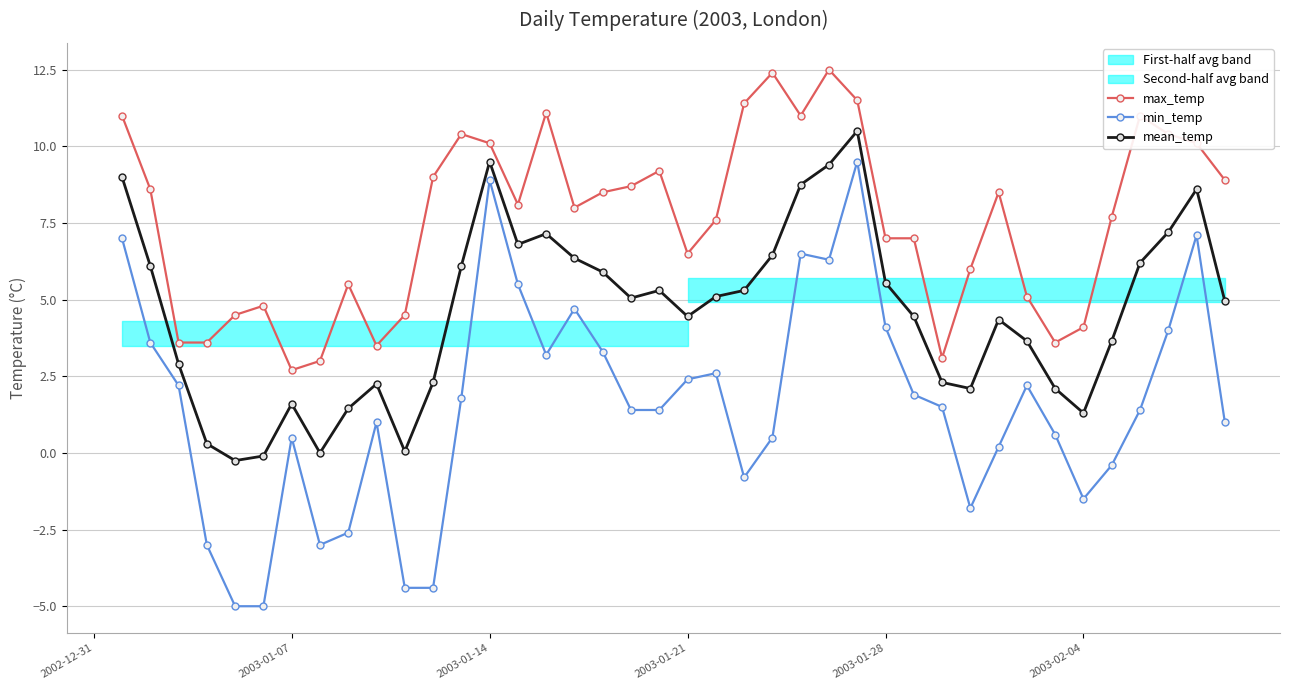

True or false: mean_temp and min_temp cross at least once.

False